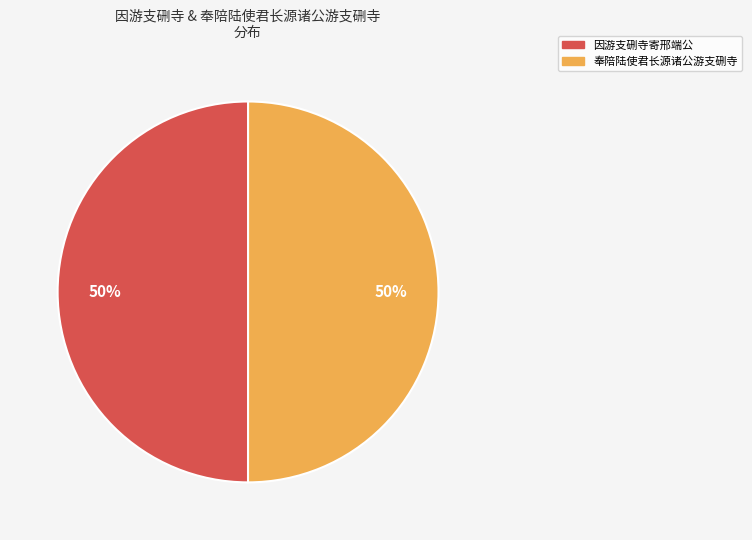

To the nearest percent, what is the average slice percentage?

50%